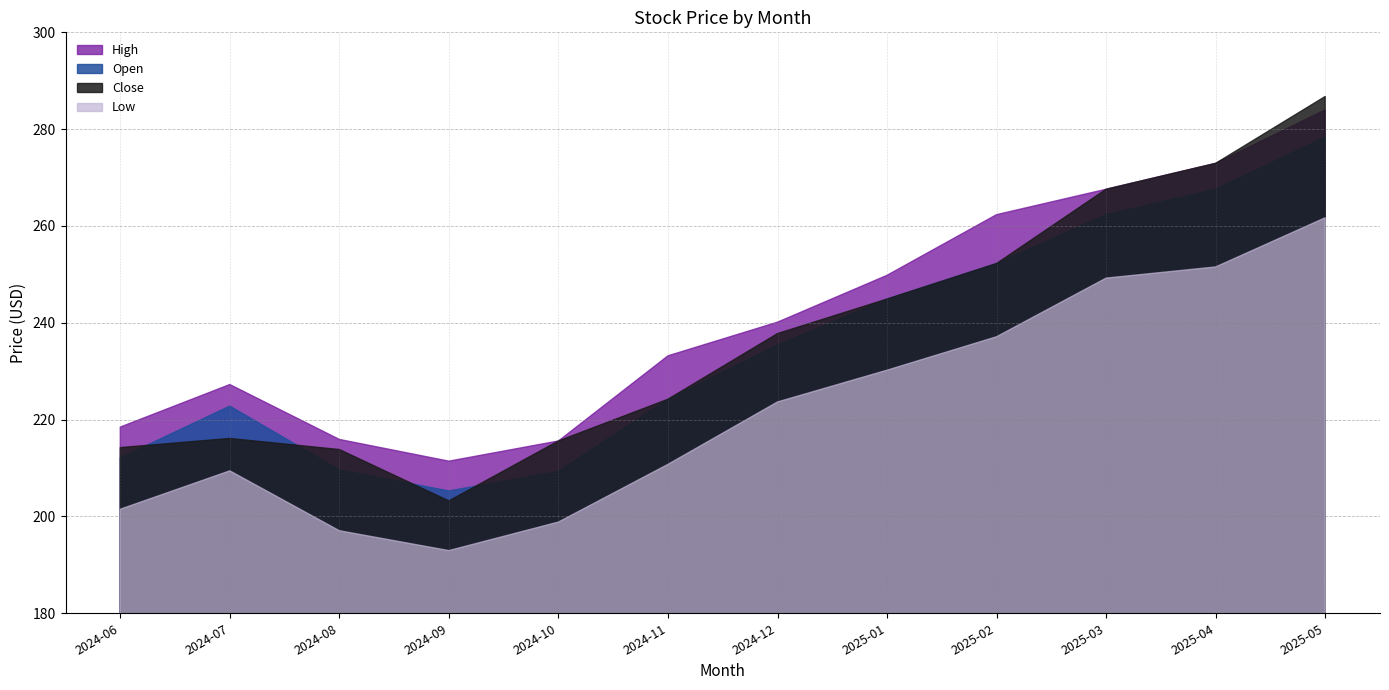

What position from the right is 2025-01?

5